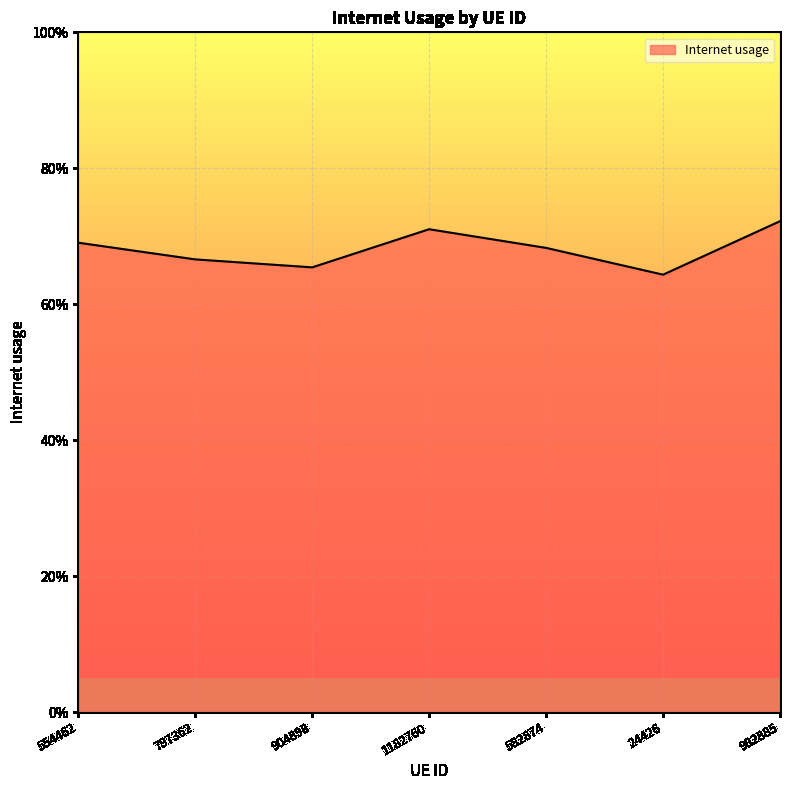

The value at 24426 is 0.9. True or false?

False